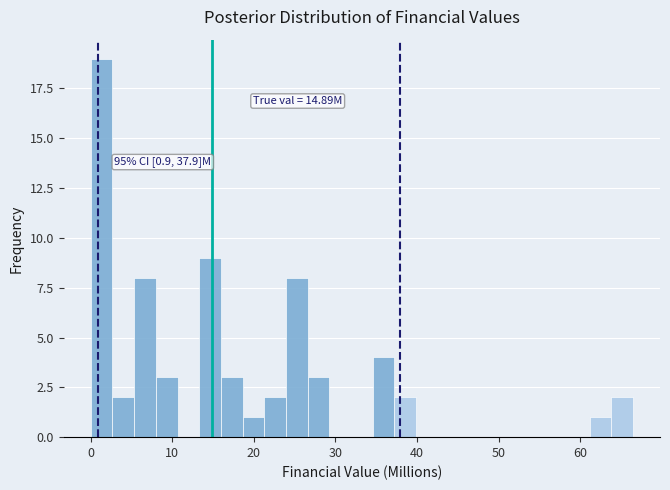

Read against the x-axis, roughly where is the centre of the tallest bar?

1